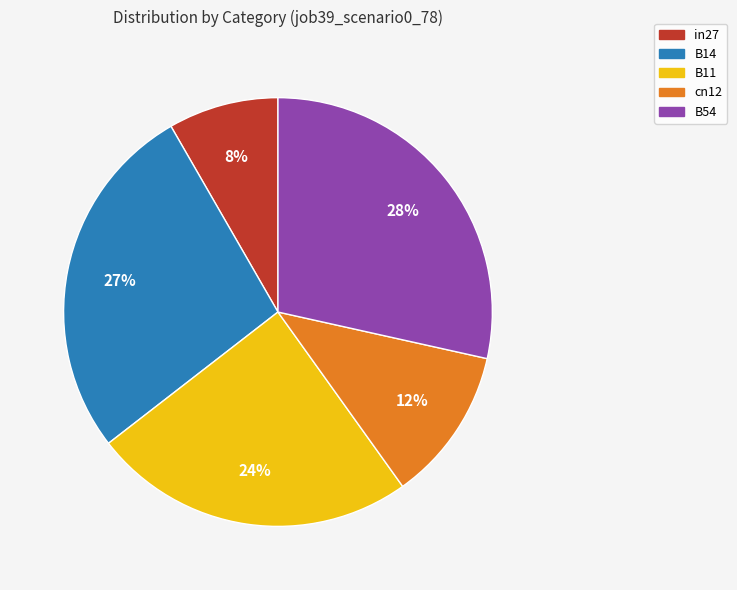

To the nearest percent, what is the average slice percentage?

20%